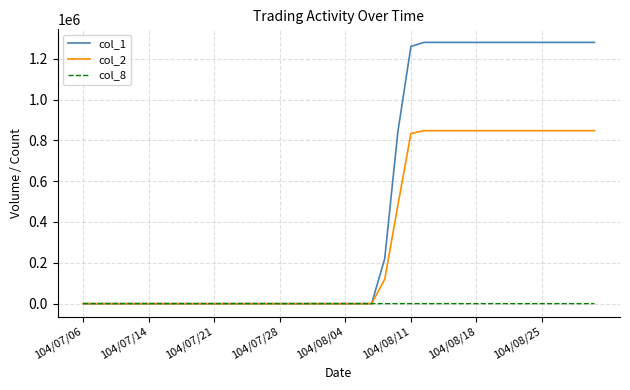

What is the average value of the col_8 series?

7